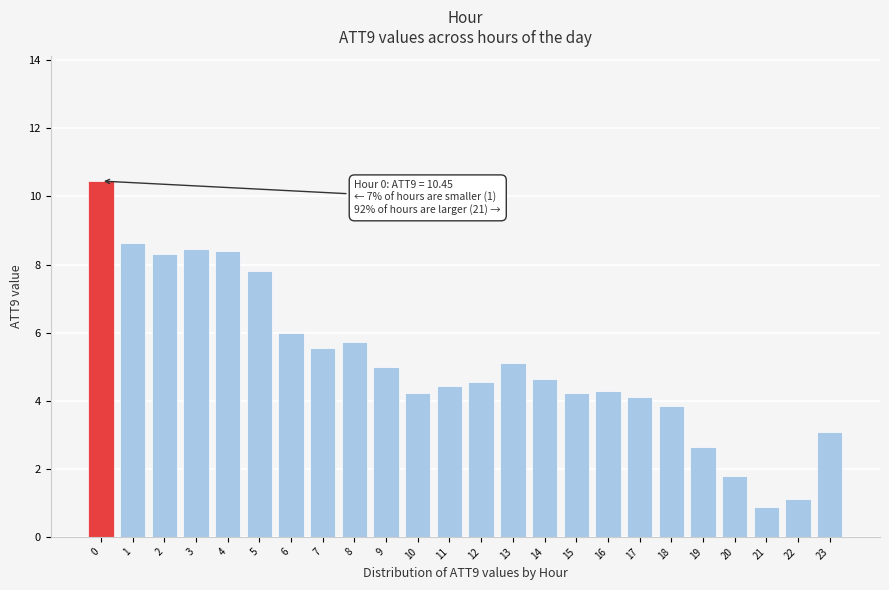

What is the smallest value displayed?

0.9